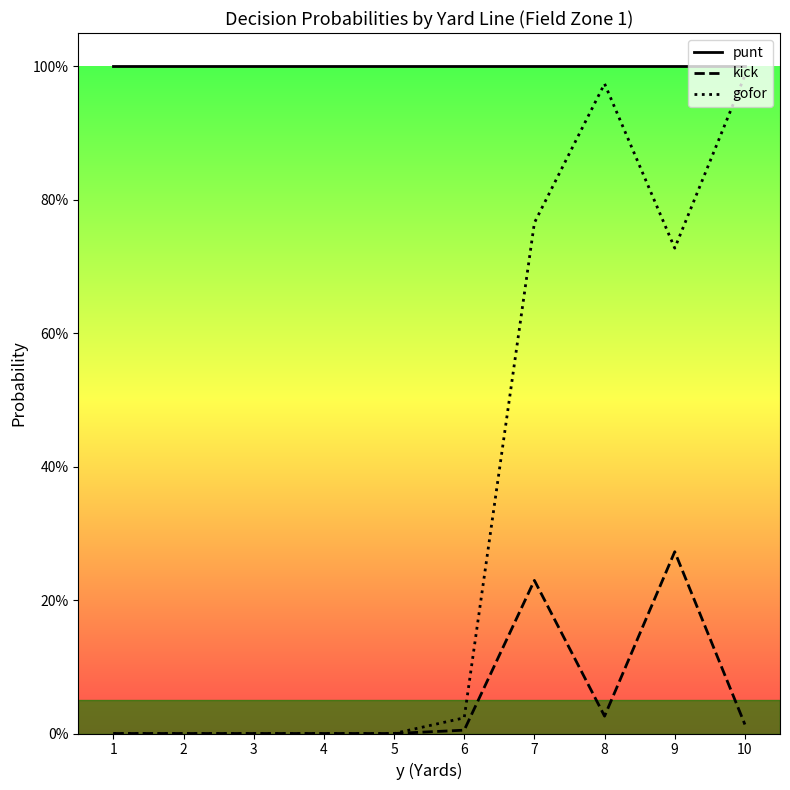

What are all the series names shown in the legend?

punt, kick, gofor